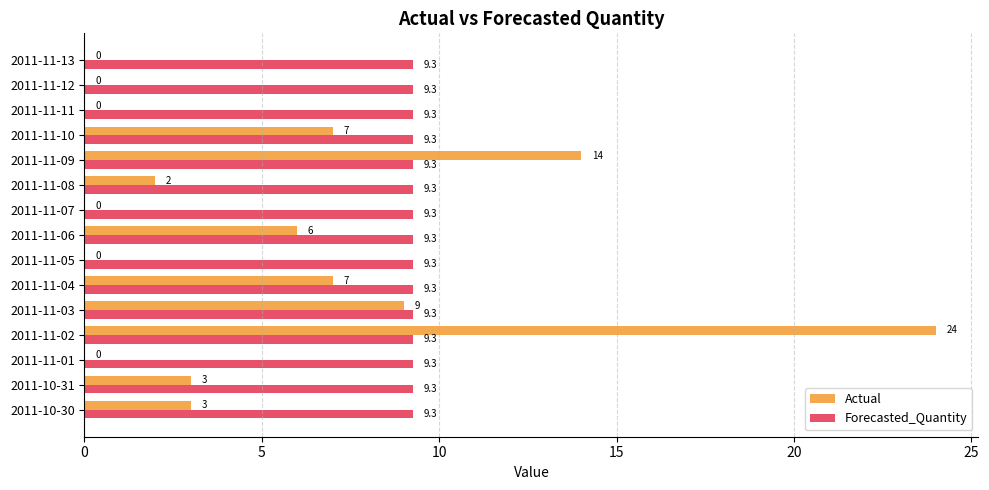

At which category is the sum across all series the highest?

2011-11-02